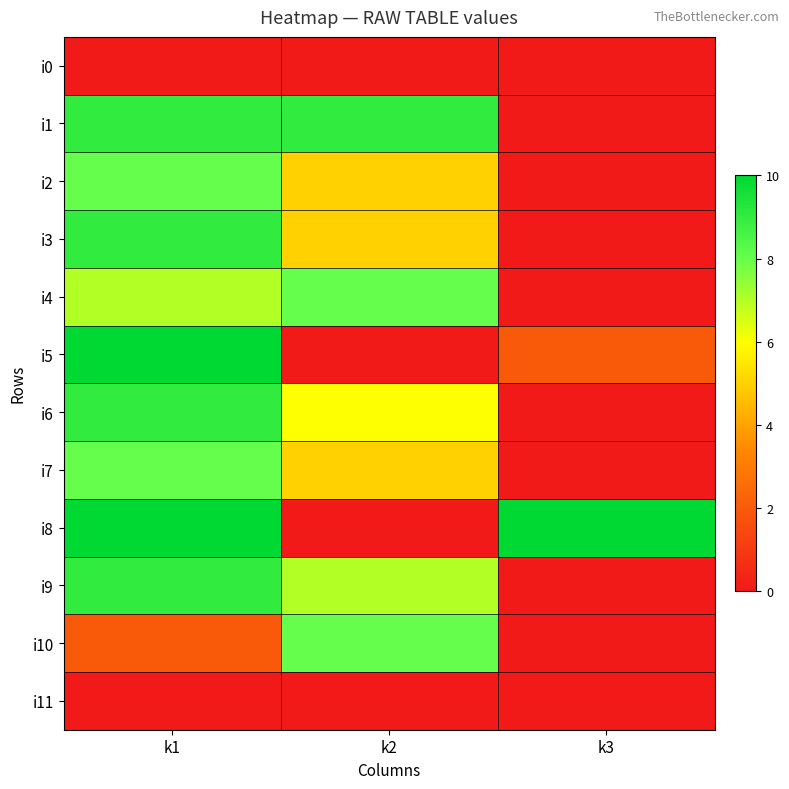

At which category does the chart reach its peak across all series?

k1